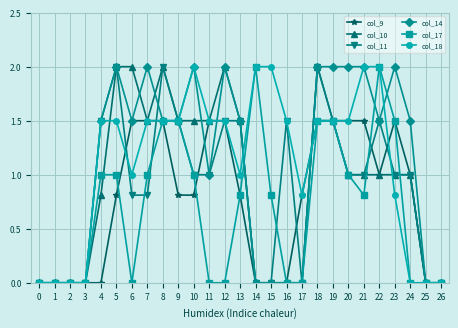

True or false: col_11 and col_9 cross at least once.

True